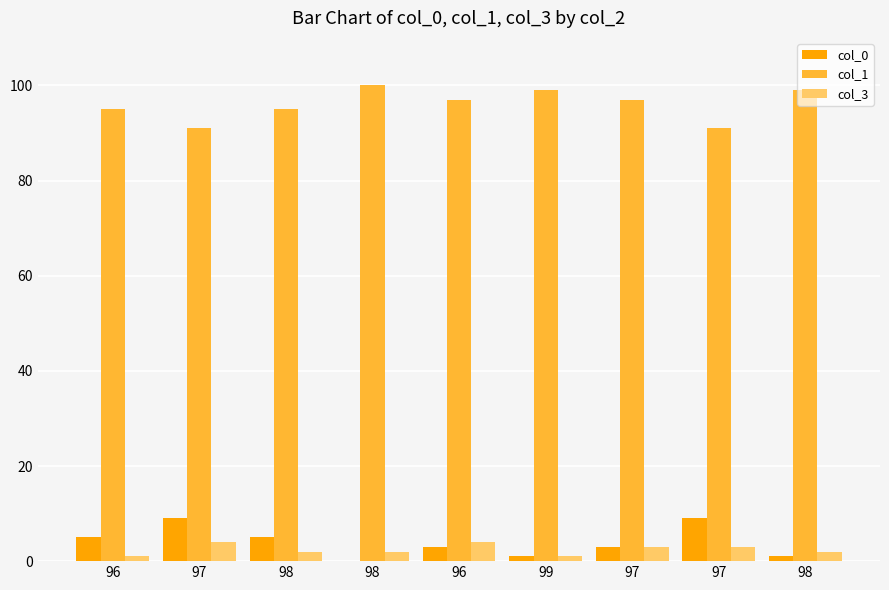

List the series in order of their peak value, highest first.

col_1, col_0, col_3